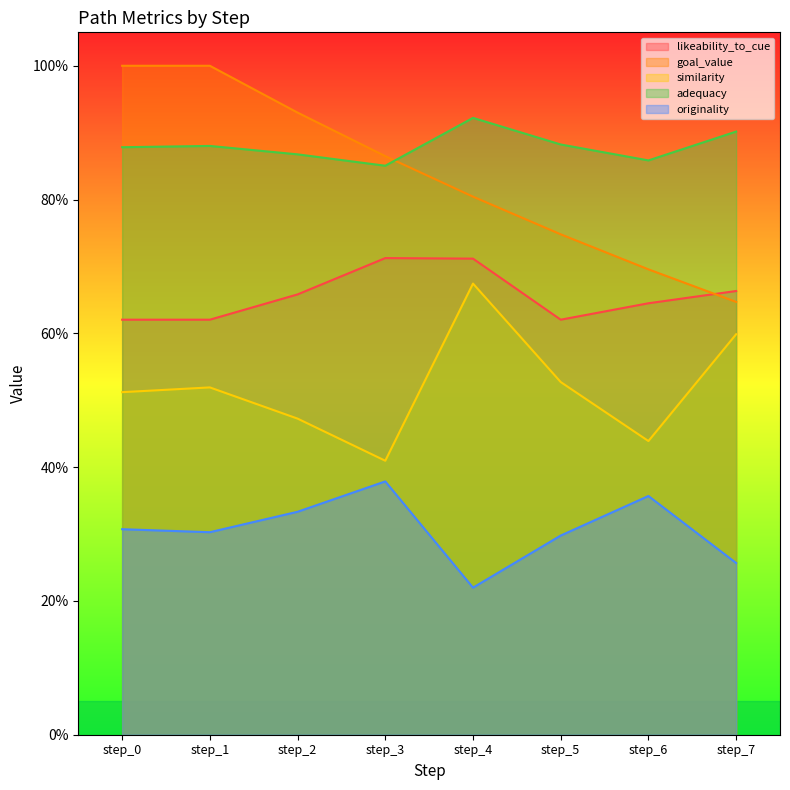

True or false: originality and goal_value intersect in this chart.

False